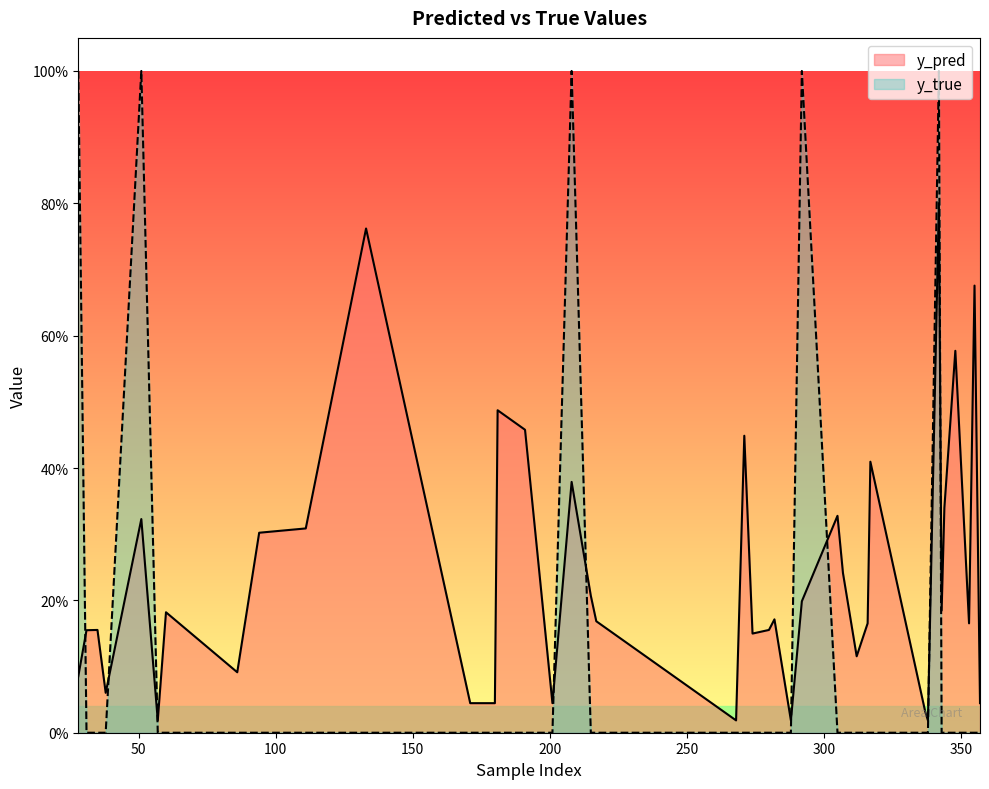

Where do y_pred and y_true first cross each other?

28 and 31